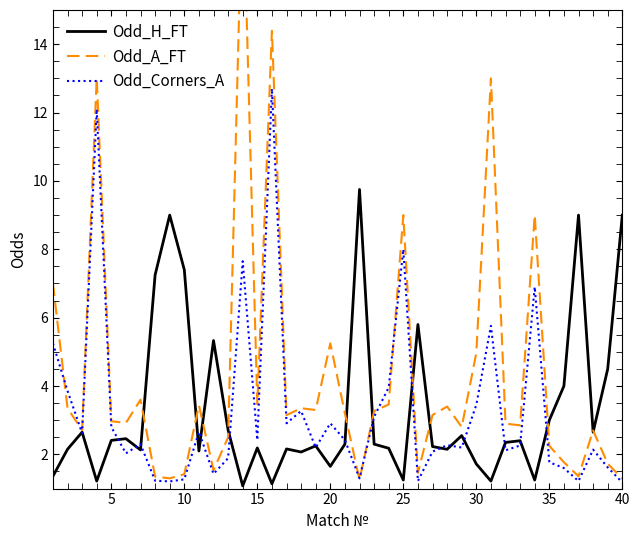

Which series has the widest spread of values?

Odd_A_FT